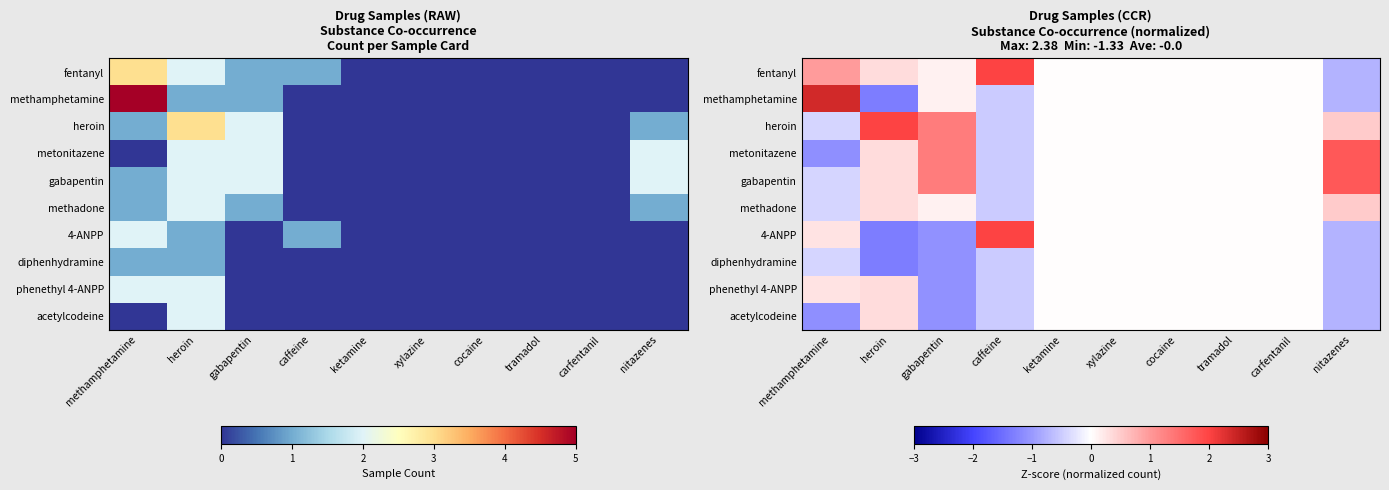

The value of 4-ANPP at tramadol is -1.8. True or false?

False